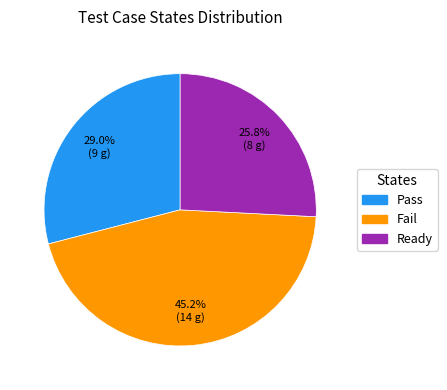

What percentage is the Fail slice, to the nearest percent?

45%